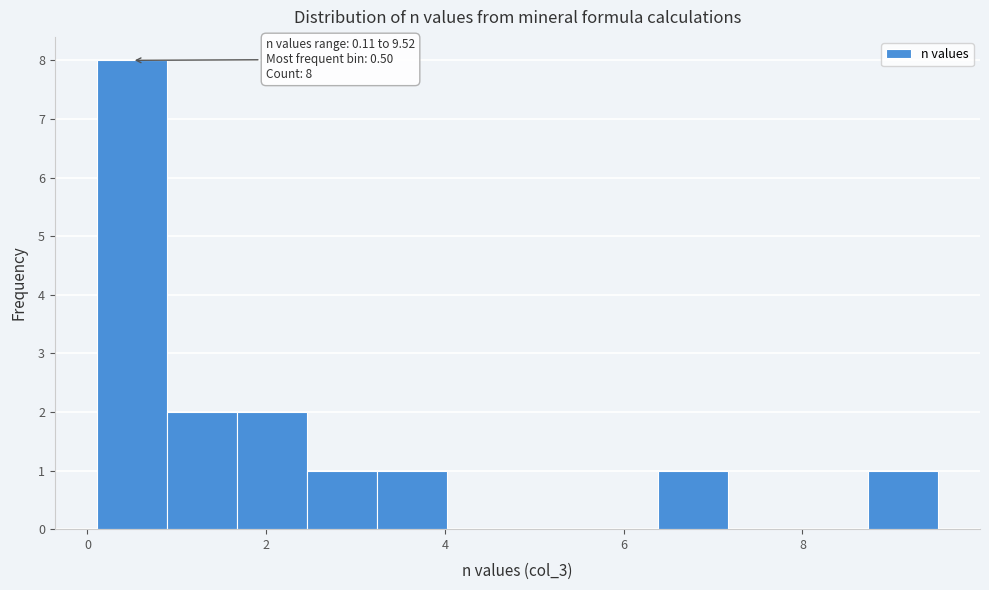

Around what value on the x-axis is the tallest bar? Give the approximate position of its centre, as read against the axis.

0.4